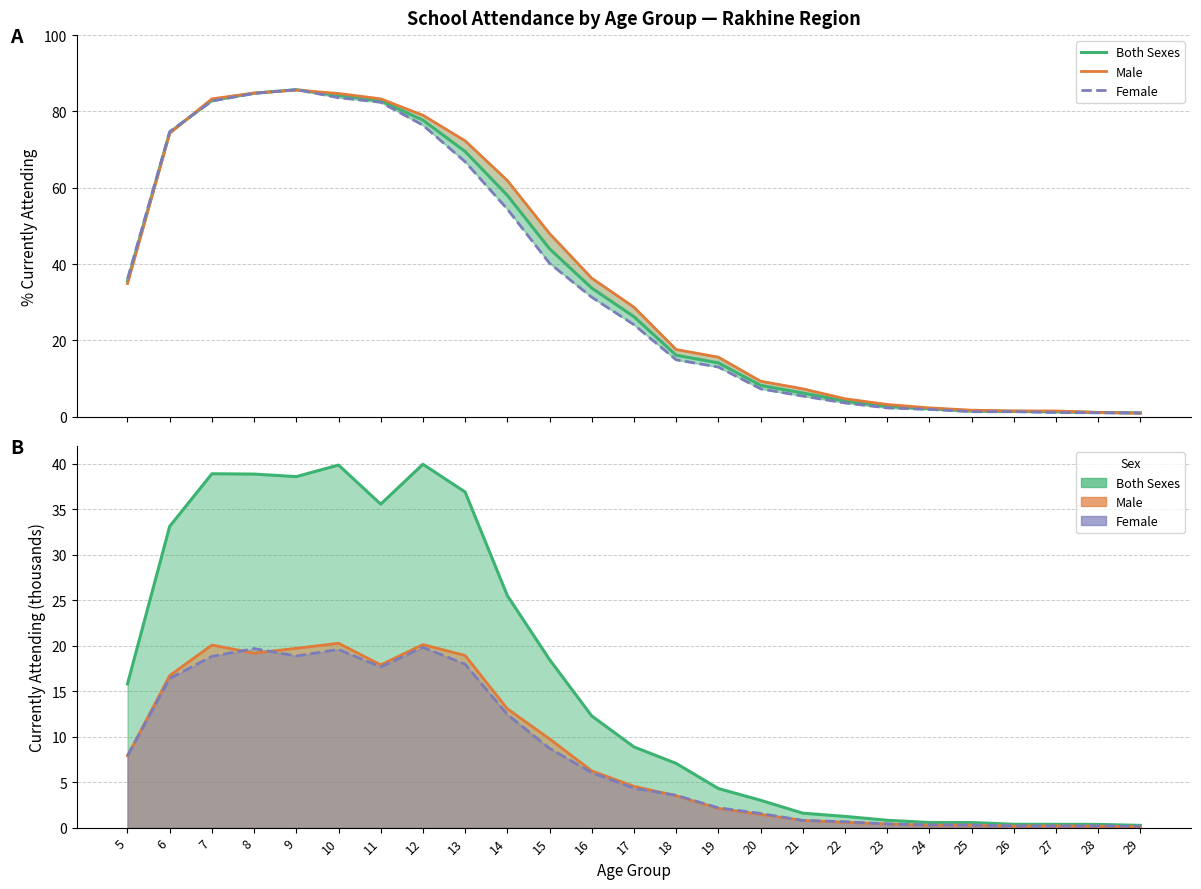

Where do Both Sexes and Male first cross each other?

6 and 7